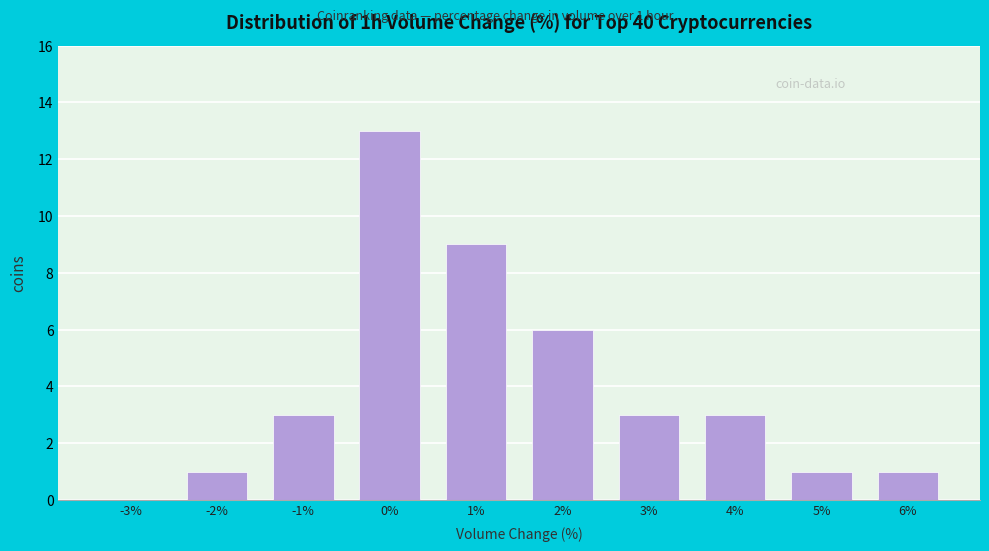

Between 3% and 6%, which is larger?

3%